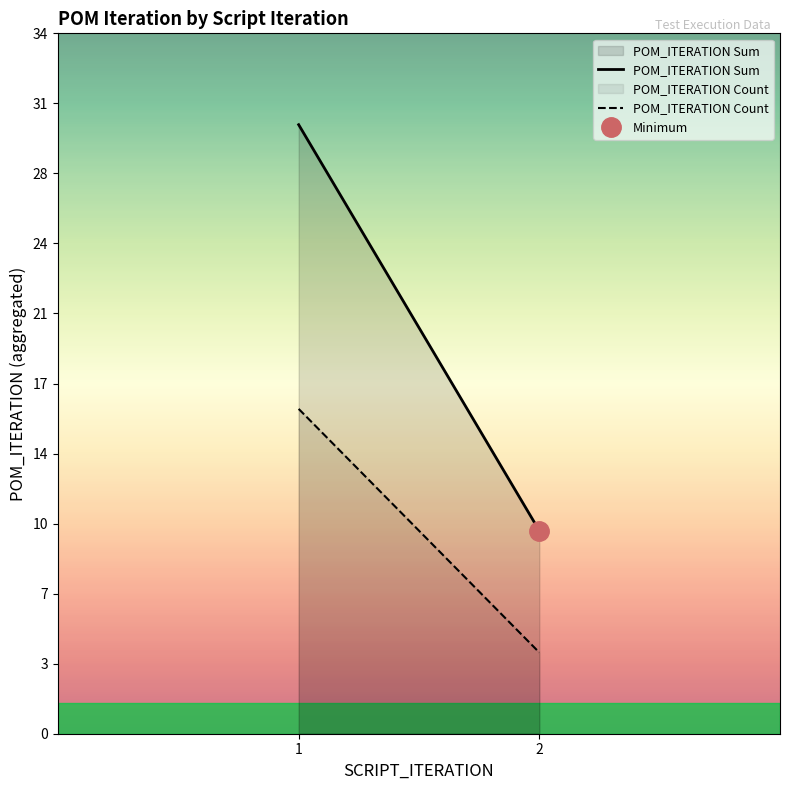

How many distinct data groups are displayed?

2